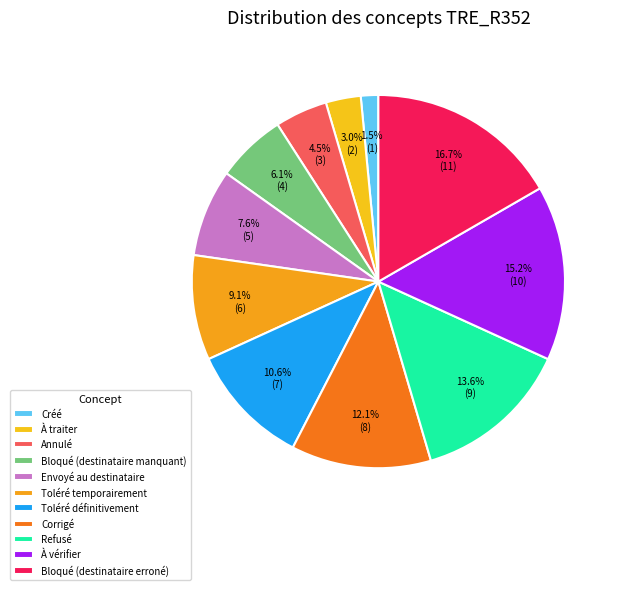

Rank the categories by value from lowest to highest.

Créé, À traiter, Annulé, Bloqué (destinataire manquant), Envoyé au destinataire, Toléré temporairement, Toléré définitivement, Corrigé, Refusé, À vérifier, Bloqué (destinataire erroné)